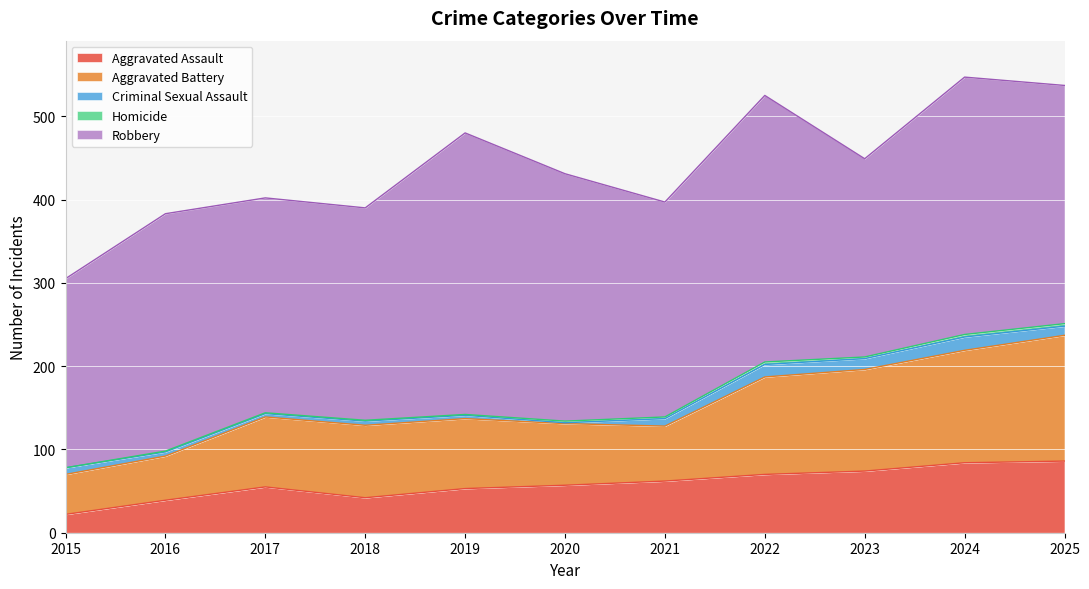

Is the value of Aggravated Battery at 2020 greater than the value of Criminal Sexual Assault at 2023?

Yes